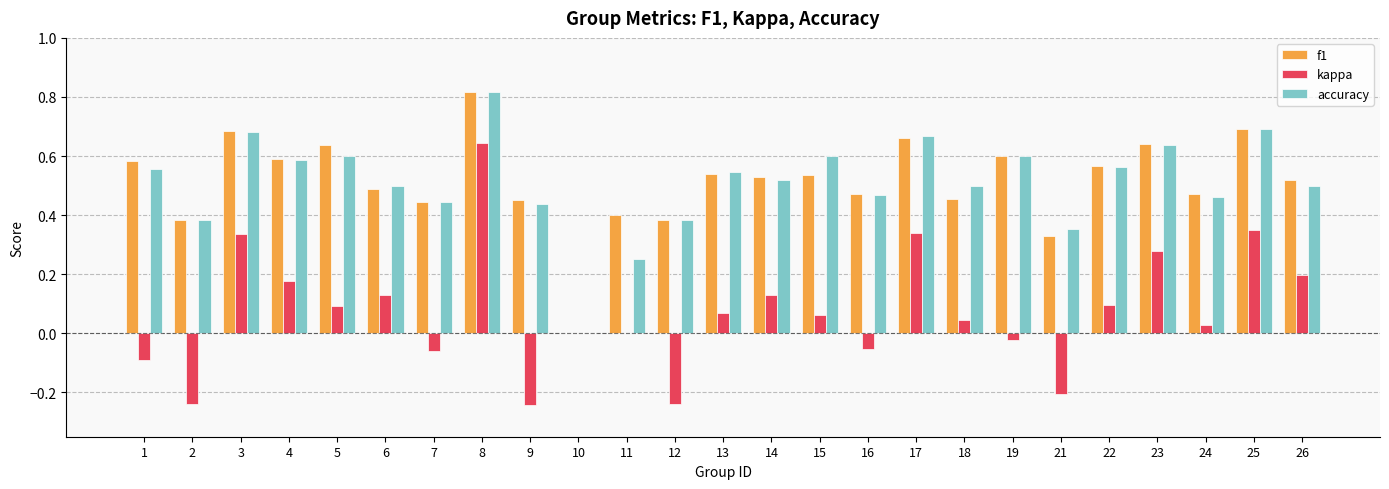

How many values in the accuracy series exceed 0?

24